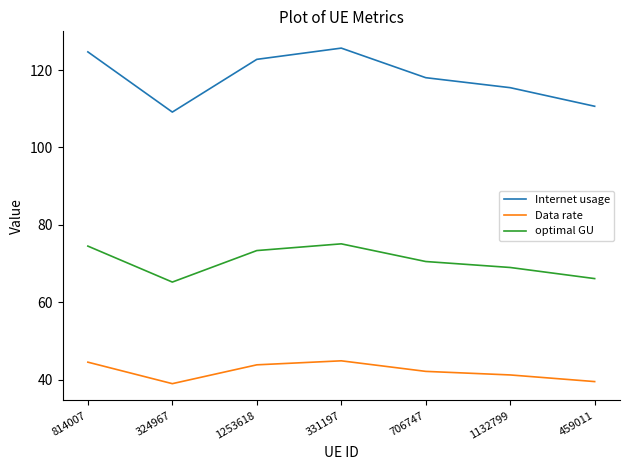

Which series has the largest range (max minus min)?

Internet usage